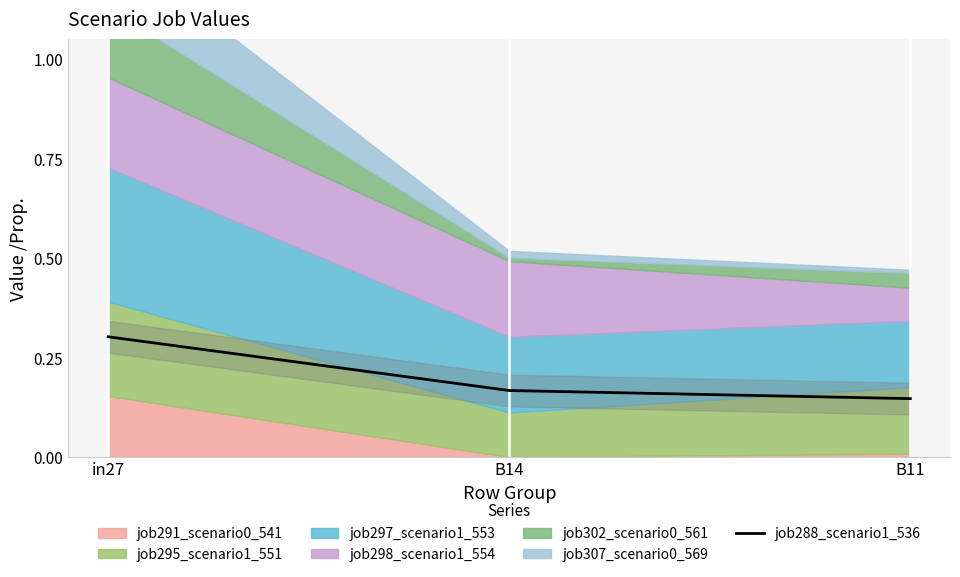

Is it true that job288_scenario1_536 equals 0.1 at in27?

False